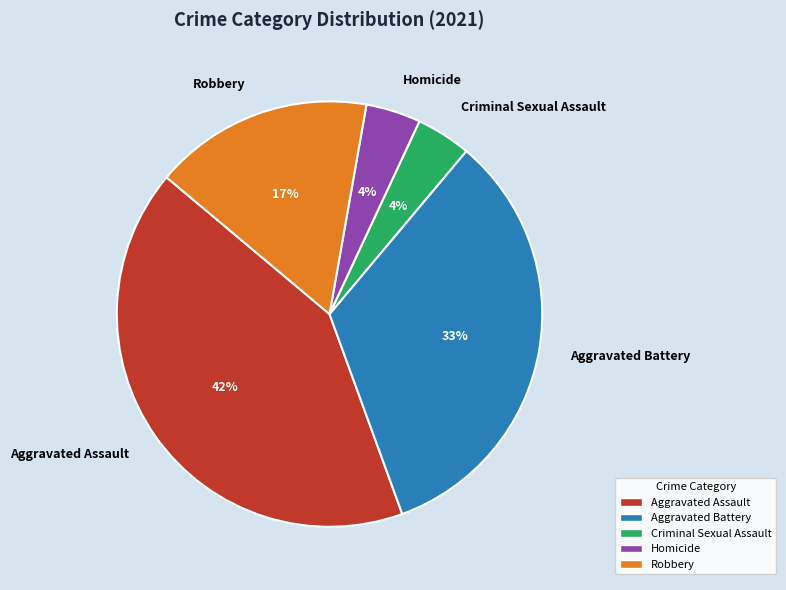

Is the sum of Homicide and Criminal Sexual Assault greater than half?

No